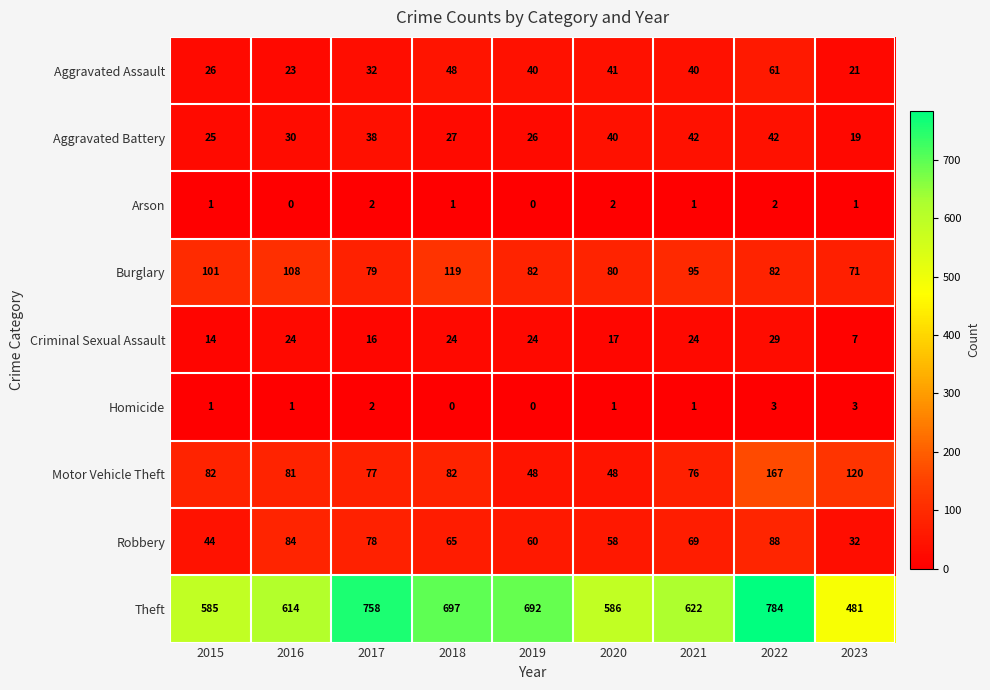

What is the sum of the Criminal Sexual Assault values at 2019 and 2018?

48